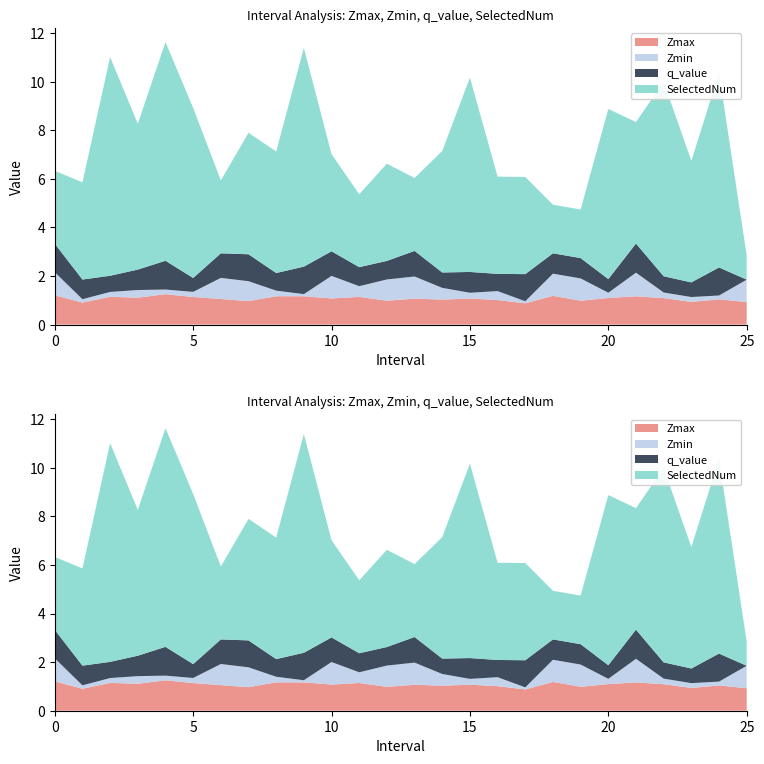

Reading left to right, transcribe all the data shown in this chart.

Zmax: 0.0=1.2	1.0=0.9	2.0=1.1	3.0=1.1	4.0=1.3	5.0=1.1	6.0=1.1	7.0=1.0	8.0=1.2	9.0=1.2	10.0=1.1	11.0=1.1	12.0=1.0	13.0=1.1	14.0=1.0	15.0=1.1	16.0=1.0	17.0=0.9	18.0=1.2	19.0=1.0	20.0=1.1	21.0=1.2	22.0=1.1	23.0=0.9	24.0=1.0	25.0=0.9
Zmin: 0.0=1.0	1.0=0.1	2.0=0.2	3.0=0.3	4.0=0.2	5.0=0.2	6.0=0.9	7.0=0.8	8.0=0.2	9.0=0.1	10.0=0.9	11.0=0.4	12.0=0.9	13.0=0.9	14.0=0.5	15.0=0.2	16.0=0.4	17.0=0.1	18.0=0.9	19.0=0.9	20.0=0.2	21.0=1.0	22.0=0.2	23.0=0.2	24.0=0.2	25.0=0.9
q_value: 0.0=1.2	1.0=0.8	2.0=0.7	3.0=0.8	4.0=1.2	5.0=0.6	6.0=1.0	7.0=1.1	8.0=0.7	9.0=1.1	10.0=1.0	11.0=0.8	12.0=0.8	13.0=1.1	14.0=0.6	15.0=0.9	16.0=0.7	17.0=1.1	18.0=0.8	19.0=0.8	20.0=0.6	21.0=1.2	22.0=0.7	23.0=0.6	24.0=1.2	25.0=0.0
SelectedNum: 0.0=3.0	1.0=4.0	2.0=9.0	3.0=6.0	4.0=9.0	5.0=7.0	6.0=3.0	7.0=5.0	8.0=5.0	9.0=9.0	10.0=4.0	11.0=3.0	12.0=4.0	13.0=3.0	14.0=5.0	15.0=8.0	16.0=4.0	17.0=4.0	18.0=2.0	19.0=2.0	20.0=7.0	21.0=5.0	22.0=8.0	23.0=5.0	24.0=8.0	25.0=1.0